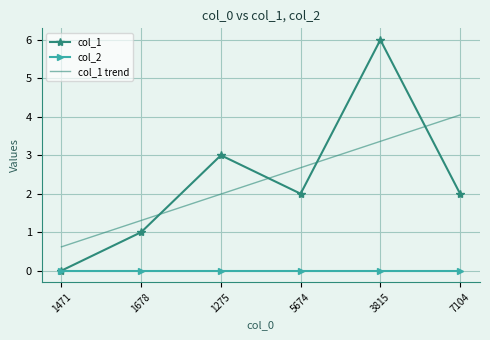

What position from the right is 3815?

2